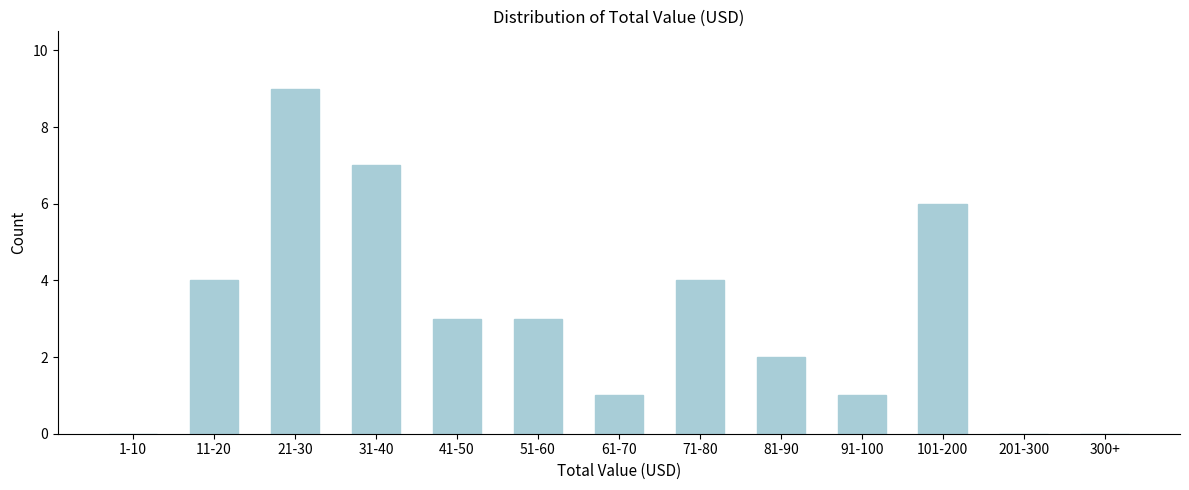

Reading left to right, list all the values displayed in this chart.

1-10=0	11-20=4	21-30=9	31-40=7	41-50=3	51-60=3	61-70=1	71-80=4	81-90=2	91-100=1	101-200=6	201-300=0	300+=0